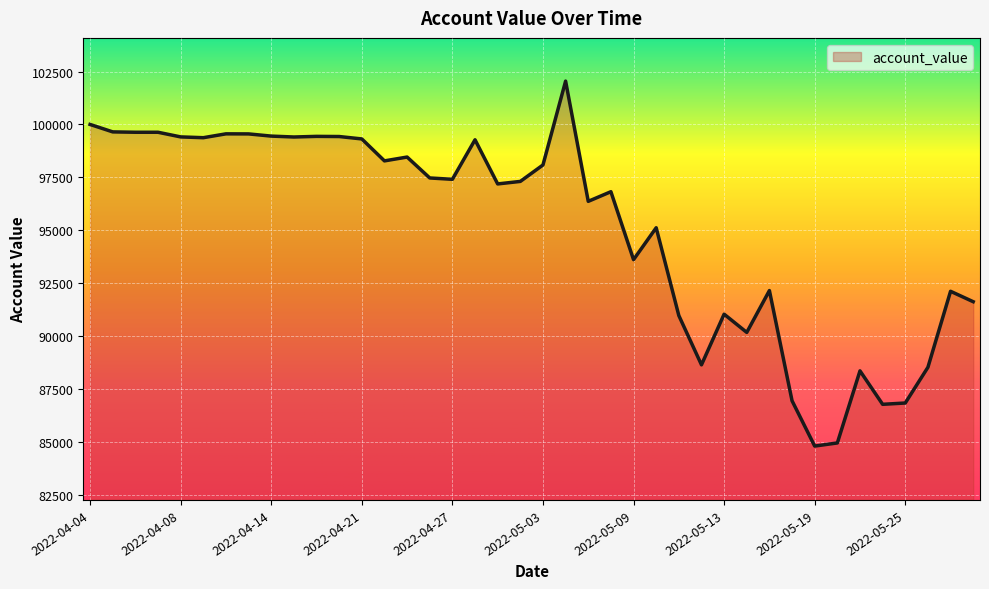

What is the difference between the maximum and minimum values?

17242.3